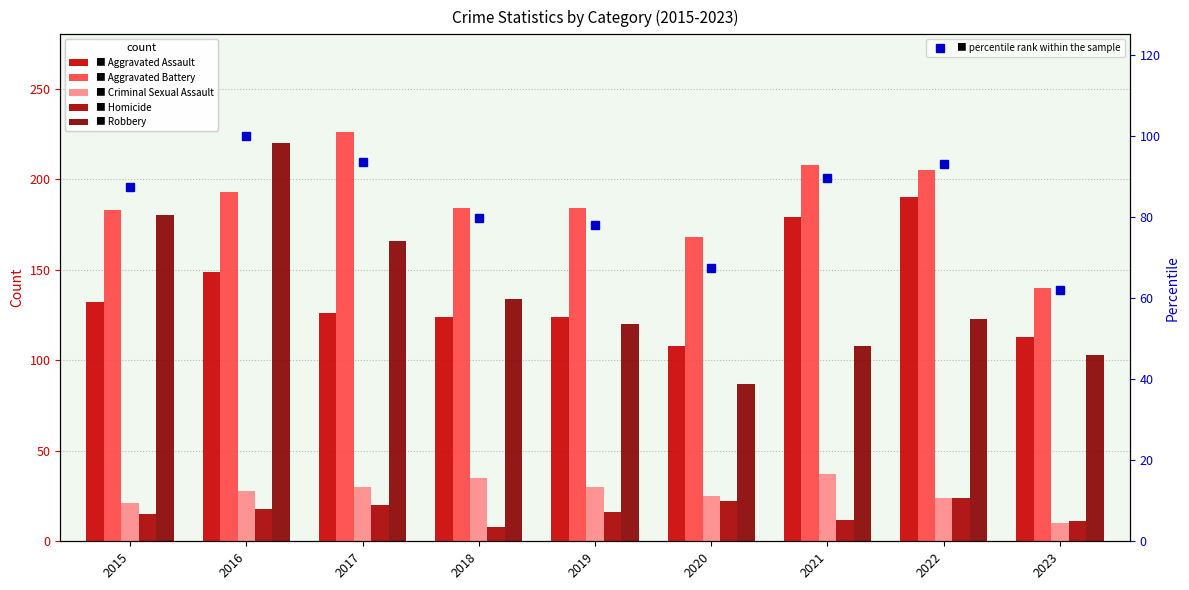

What is the average value of the Aggravated Battery series?

187.9